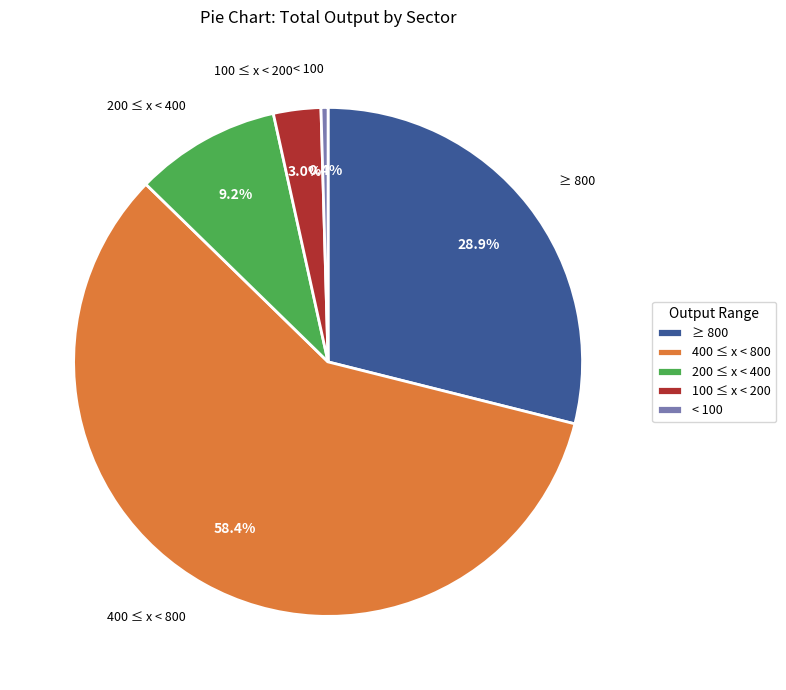

Do ≥ 800 and 400 ≤ x < 800 together represent more than half of the pie?

Yes